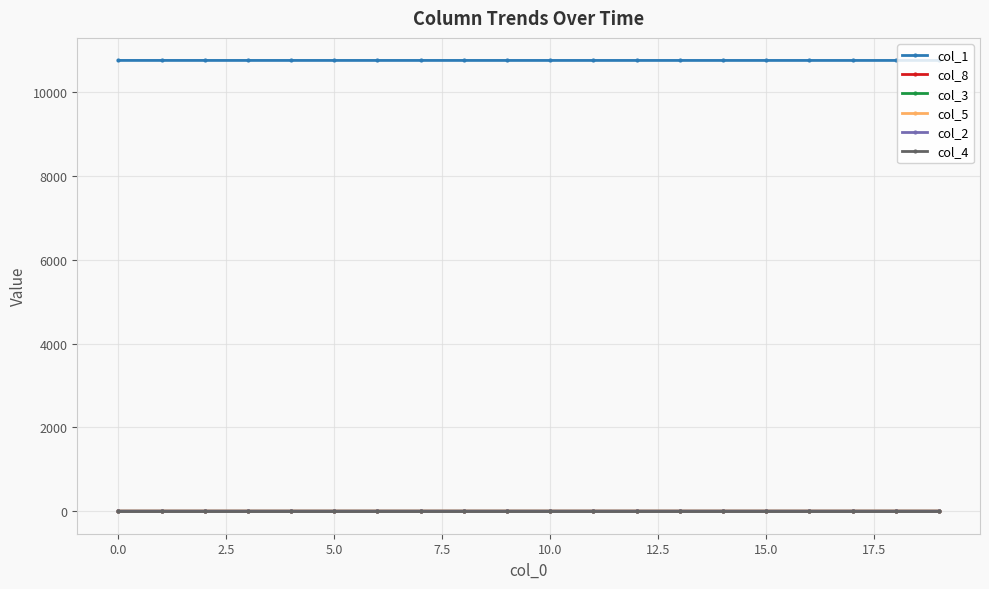

What is the value of the col_1 point at the 8th from the left?

10764.9